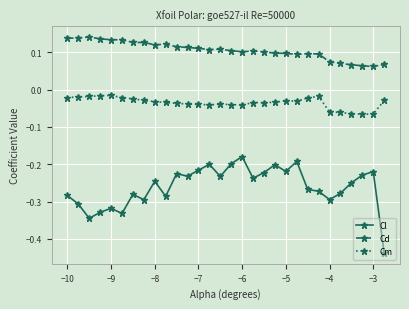

Which series has the largest total across all categories?

Cd